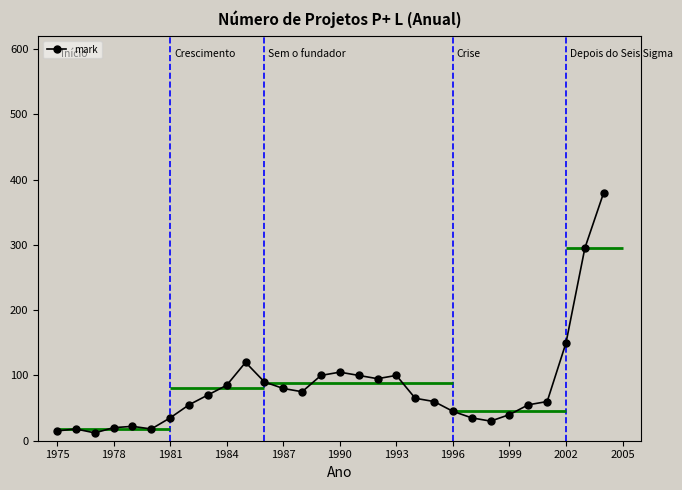

What is the value of the 1st point from the left?

15